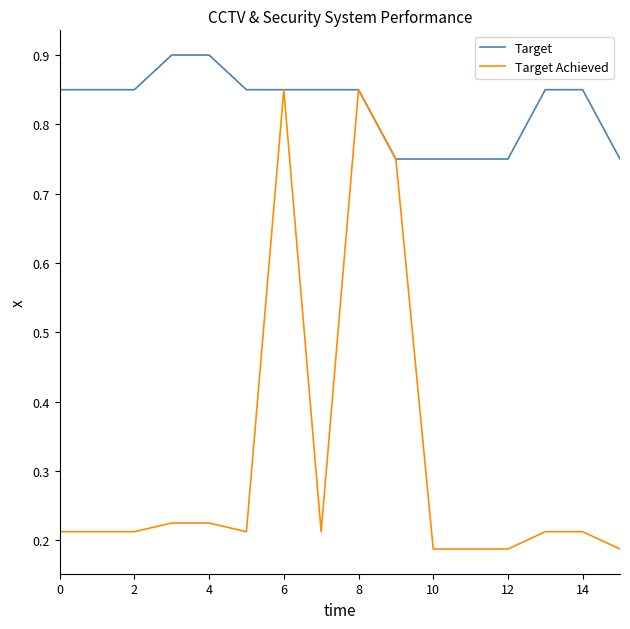

List the series in order of their overall mean, lowest first.

Target Achieved, Target